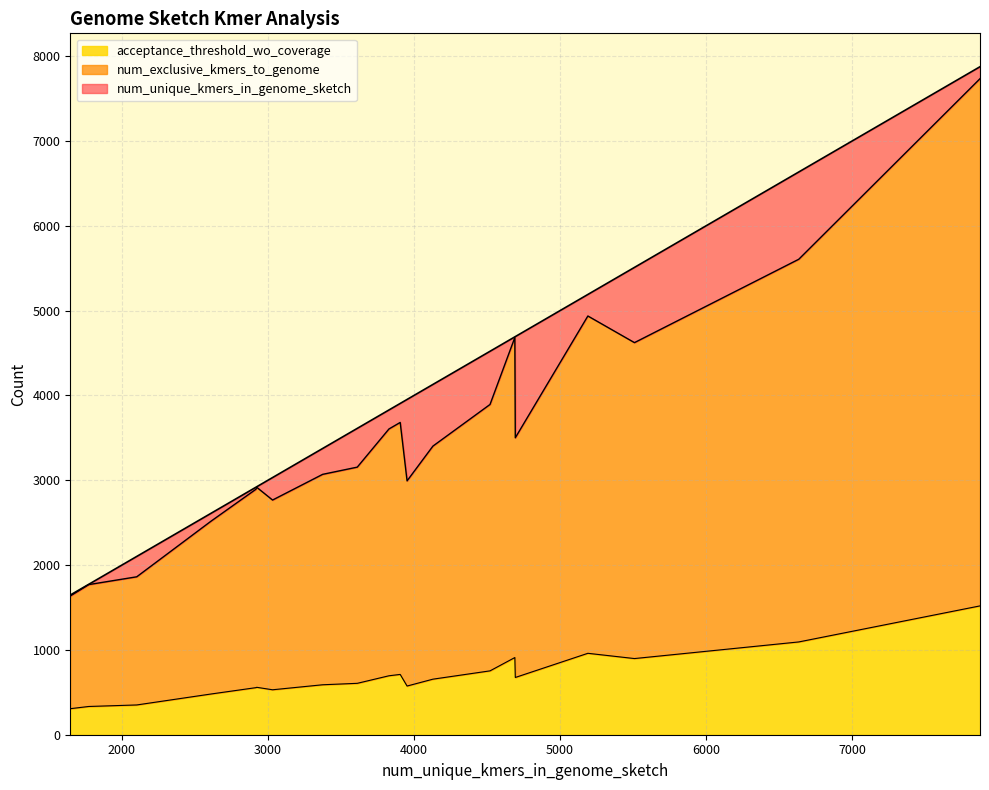

What is the lowest value of the acceptance_threshold_wo_coverage series?

307